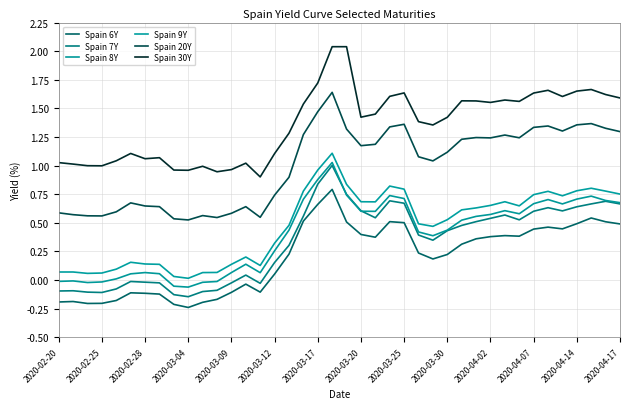

How many interior local peaks does the Spain 7Y series have?

8